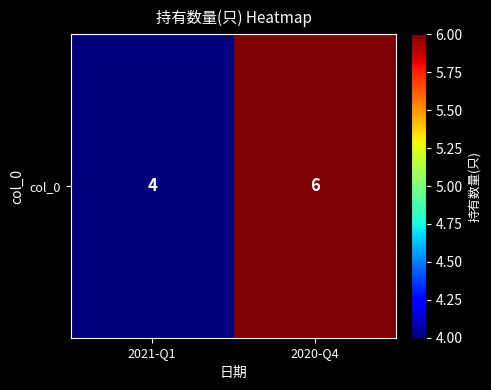

True or false: the data shows 6 at 2020-Q4.

True